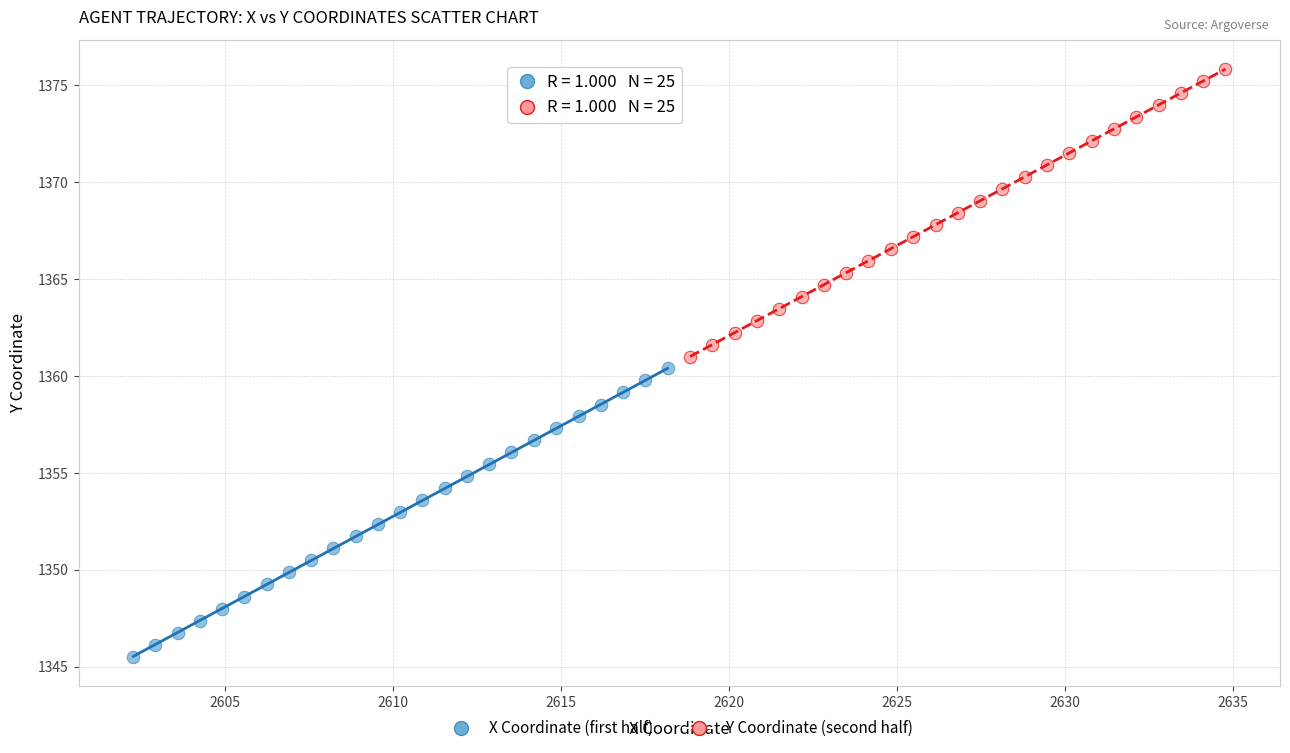

Which series has the largest Y range (max minus min)?

X Coordinate (first half)